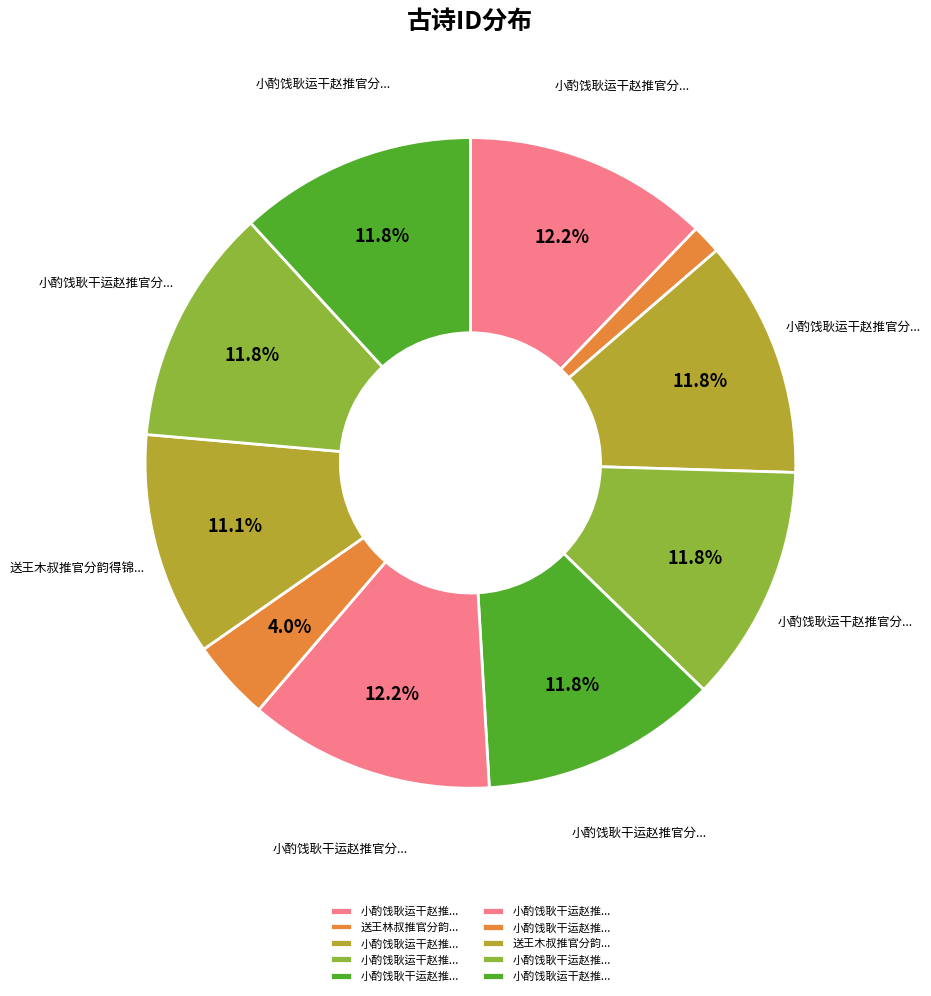

How many slices are in this pie chart?

10